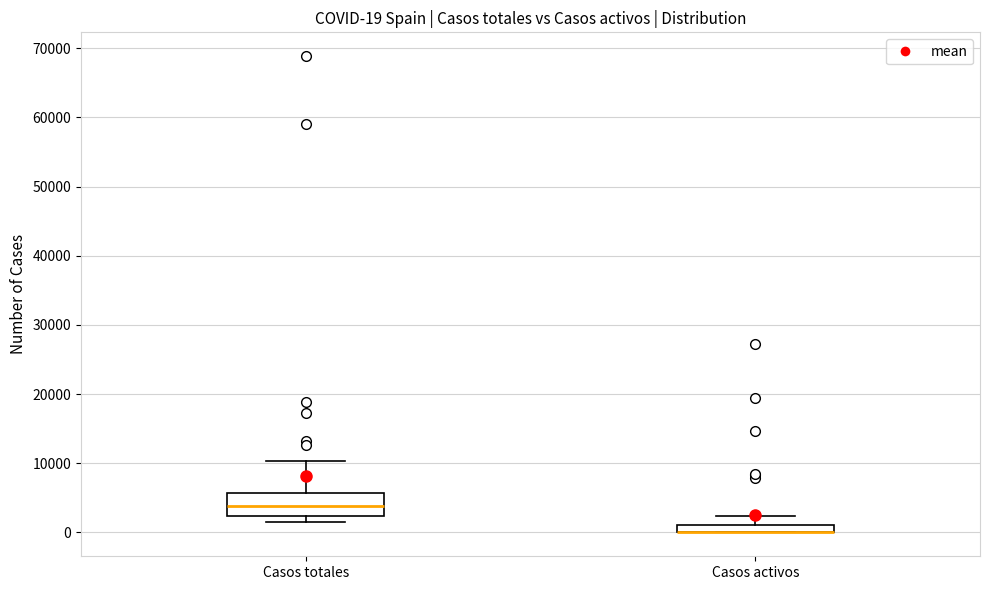

Which box is the tallest, from its lower edge to its upper edge?

Casos totales